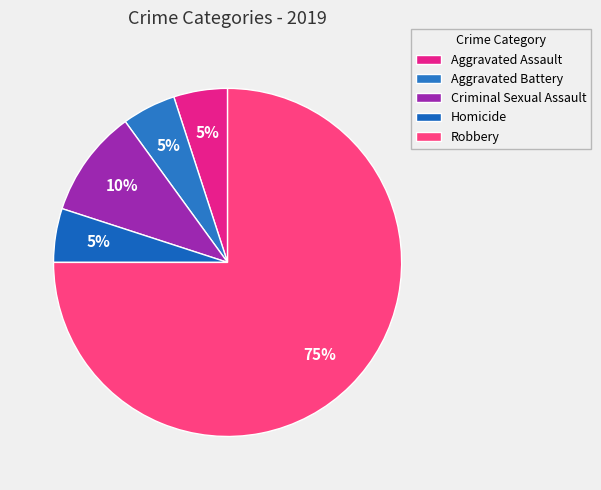

Does any single category account for the majority?

Yes